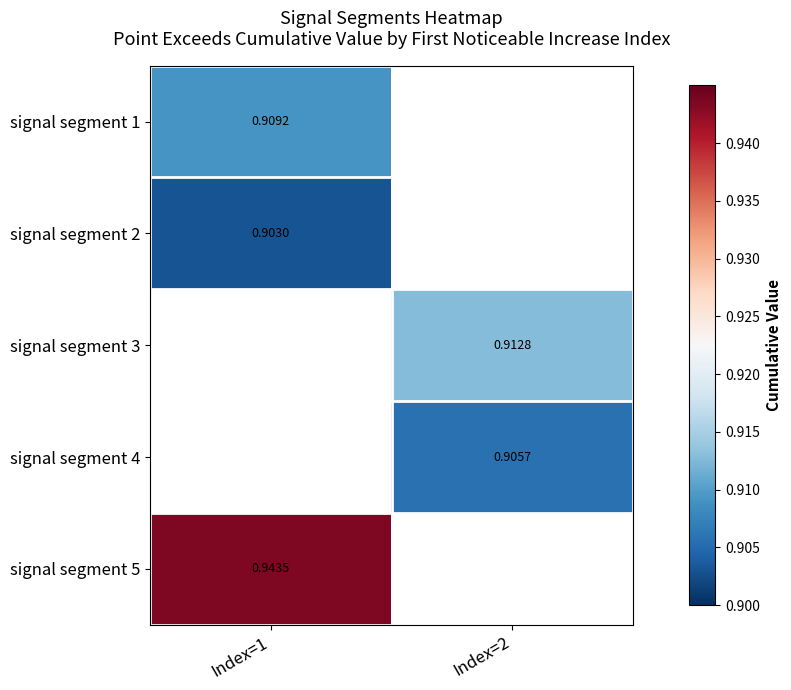

Which series has the largest range (max minus min)?

signal segment 1